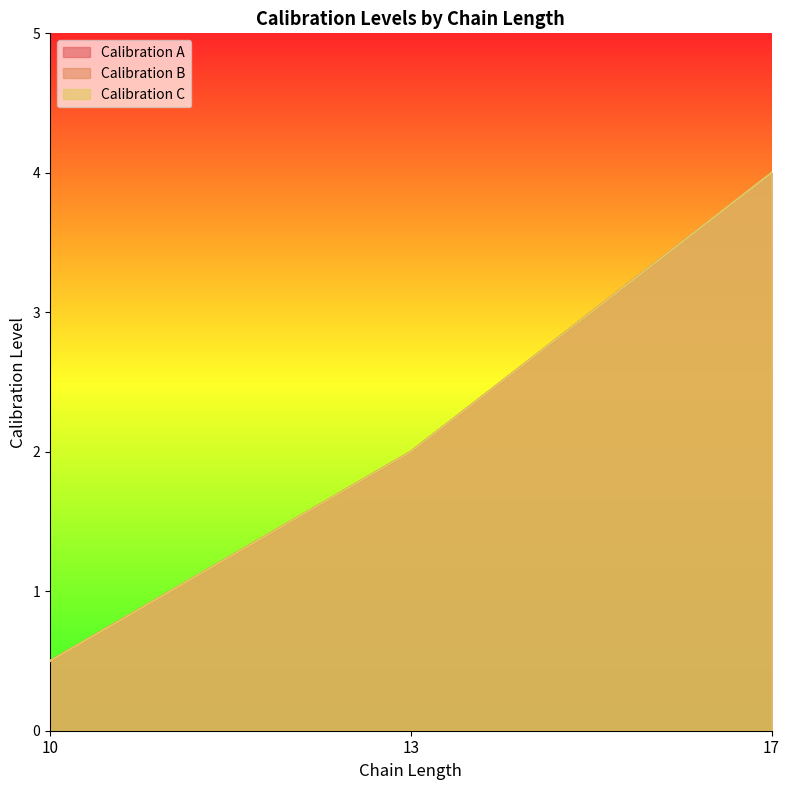

The Calibration B series shows 6.2 at 17. True or false?

False